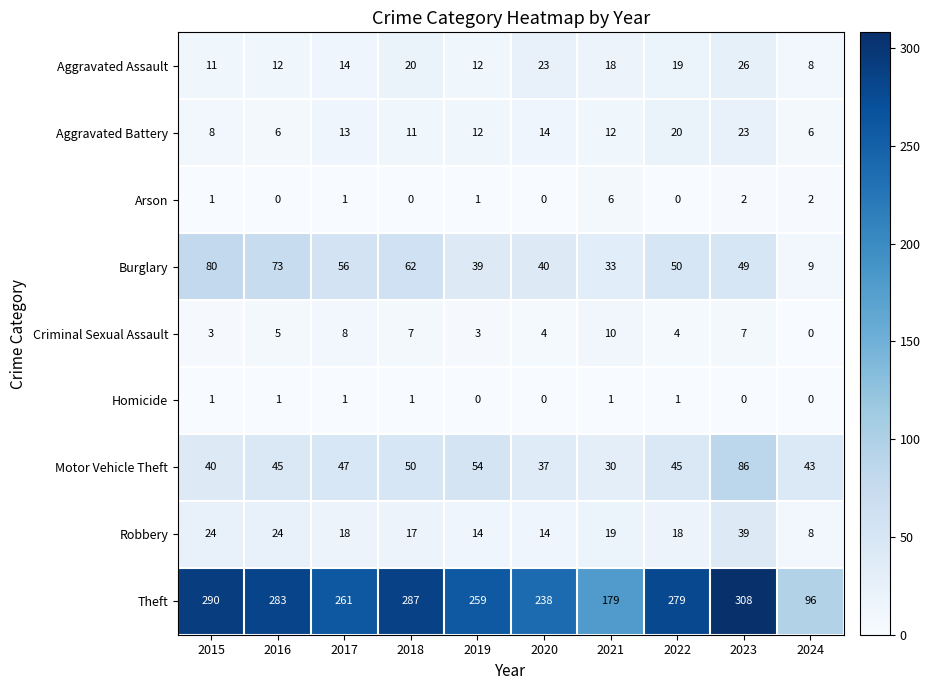

What is the sum of the Motor Vehicle Theft values at 2020 and 2019?

91